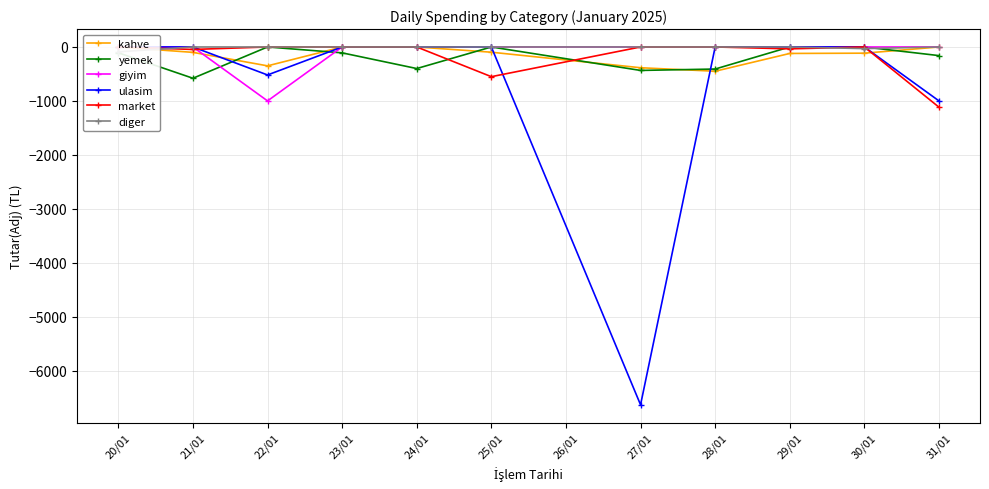

At which label does kahve first exceed -100?

20/01